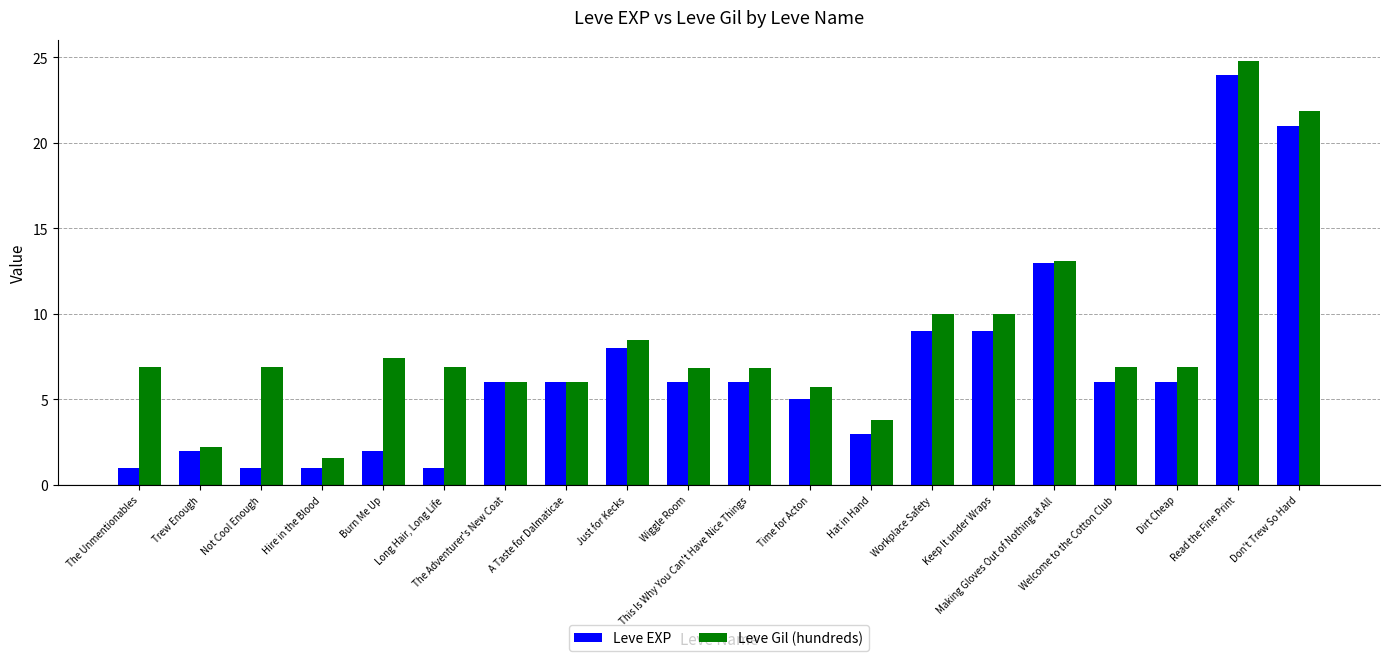

How many bars are there in each group?

2